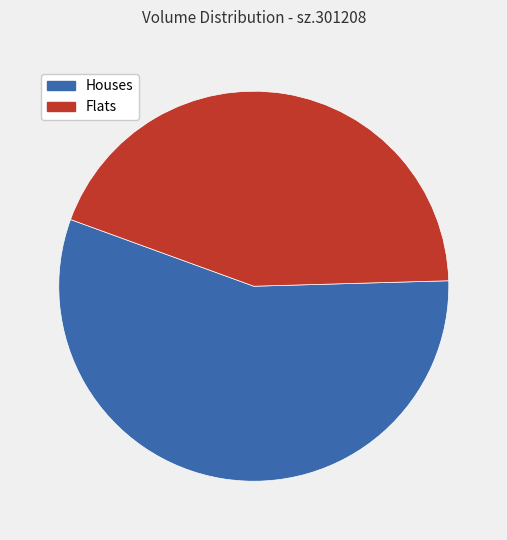

Does any single category account for the majority?

Yes